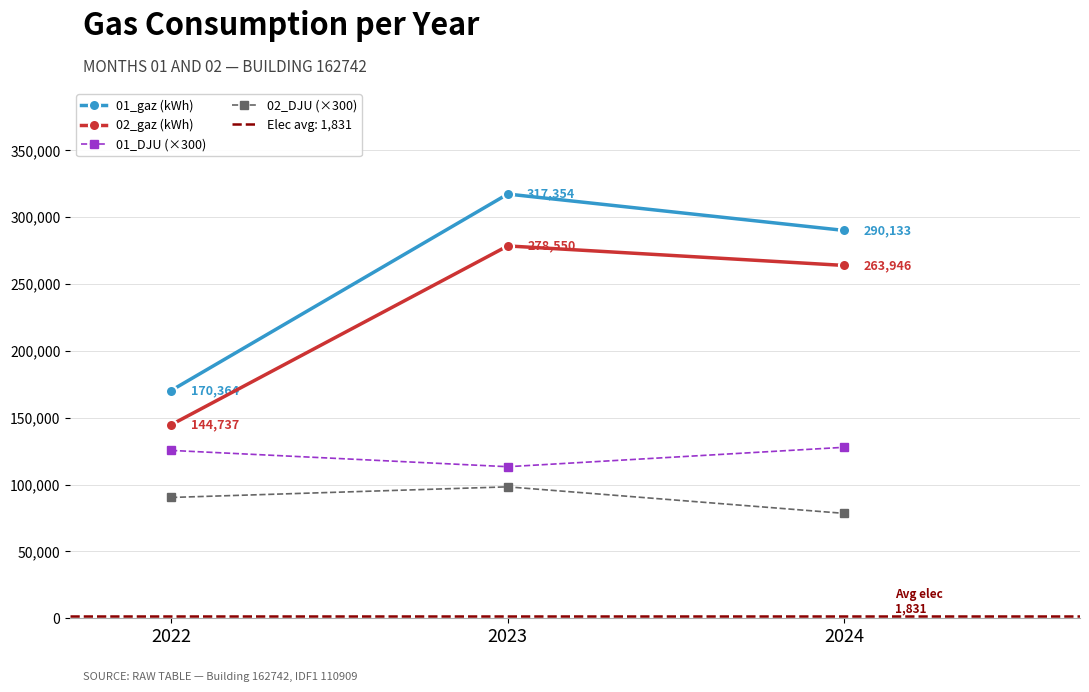

Is it true that 02_DJU (×300) equals 27426.1 at 2023?

False